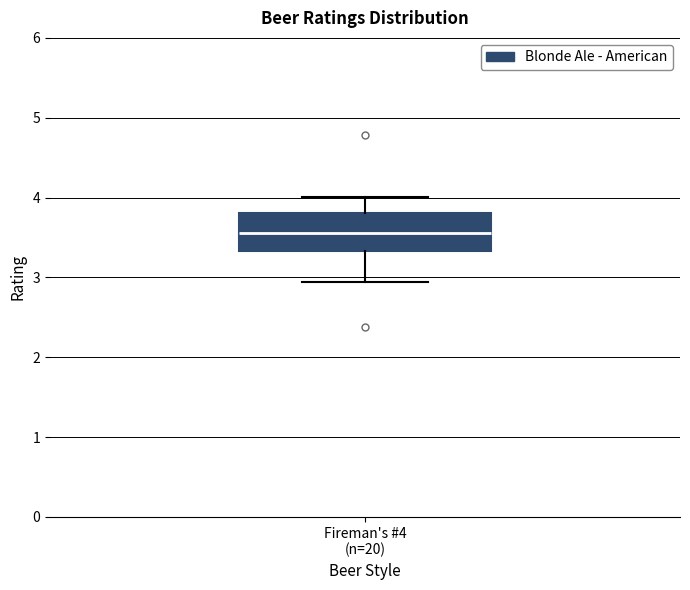

Where does the upper whisker of the box for Fireman's #4 (n=20) end on the y-axis? The values are not printed on the chart, so give them approximately, as read against the axis.

4.0